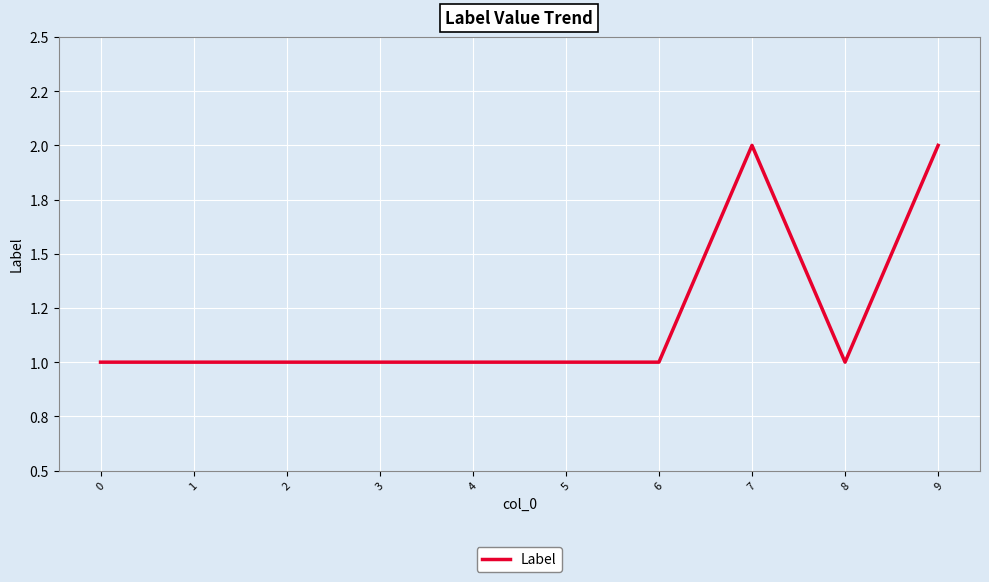

Which has a higher value, 7 or 2?

7